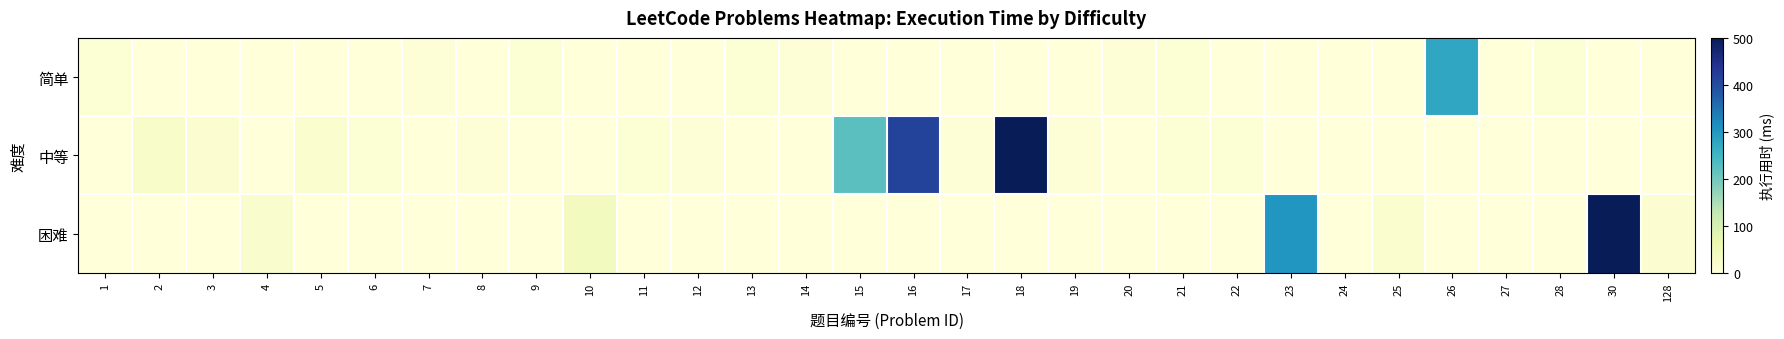

How many categories are shown in the chart?

30